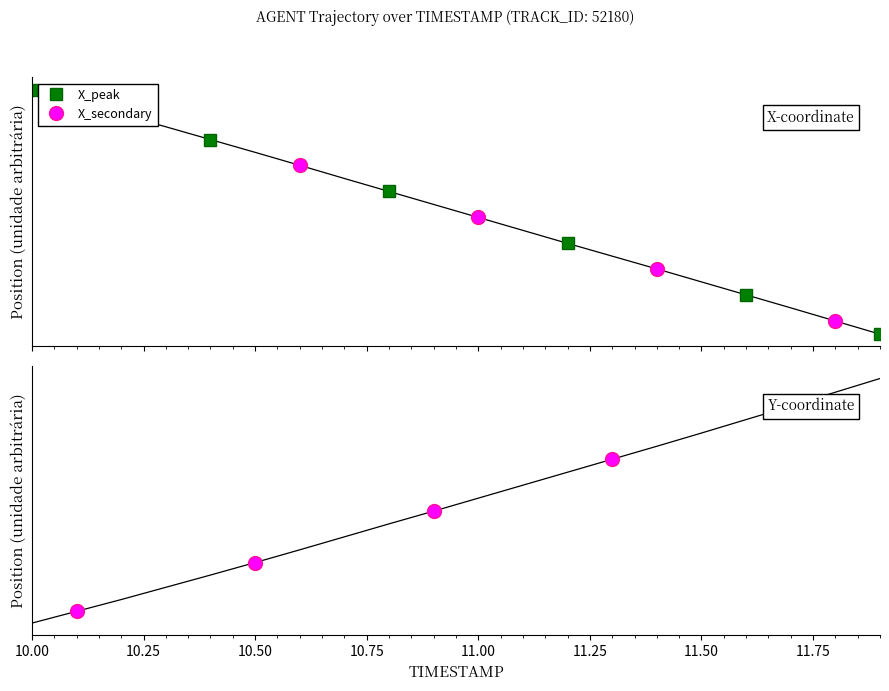

What is the maximum value shown in the chart?

2428.6